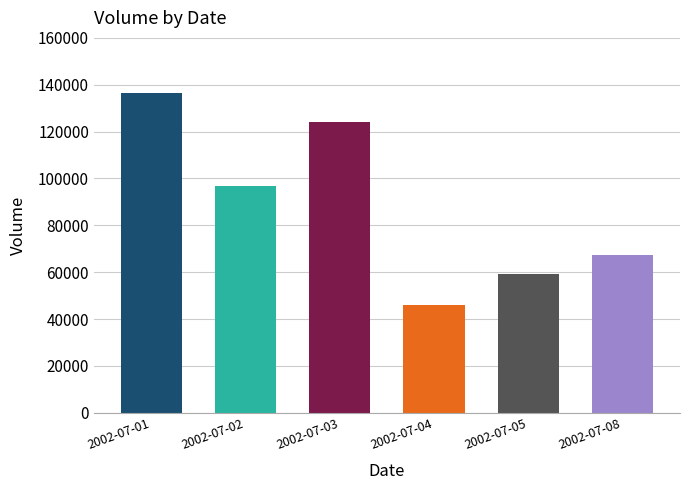

What is the change in value from 2002-07-05 to 2002-07-08?

+7967